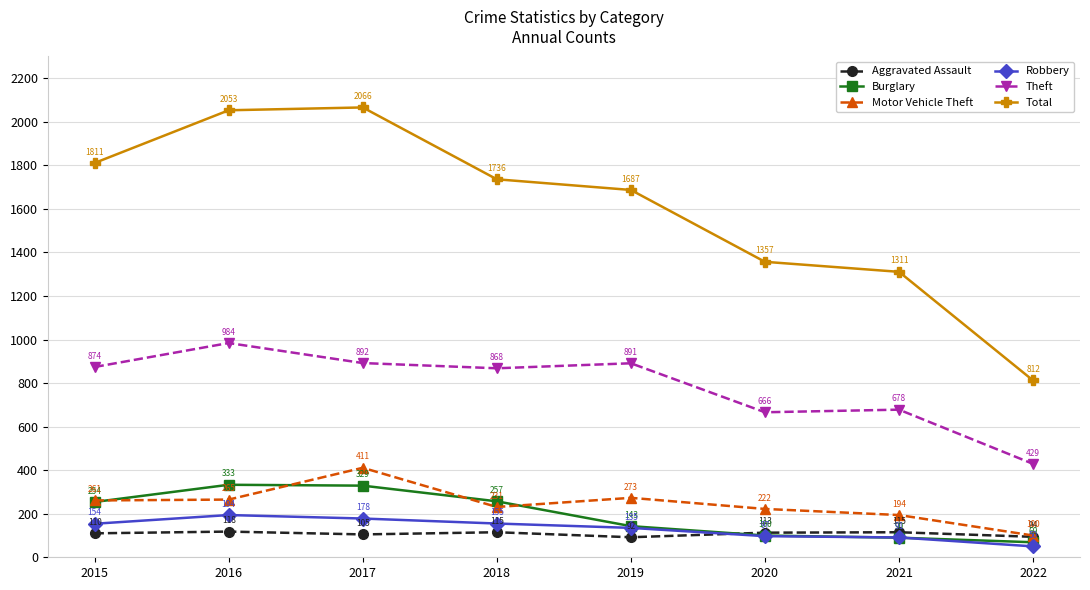

At which category is the sum across all series the highest?

2017